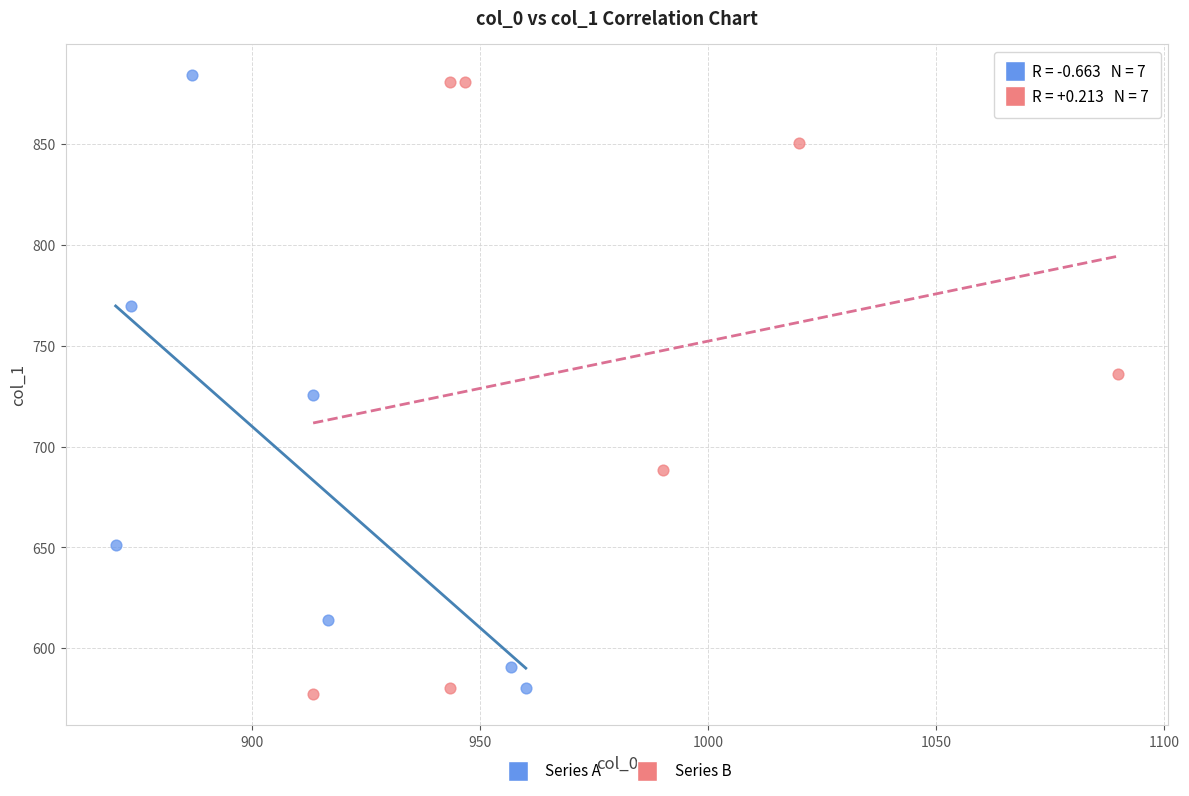

What are all the series names shown in the legend?

Series A, Series B